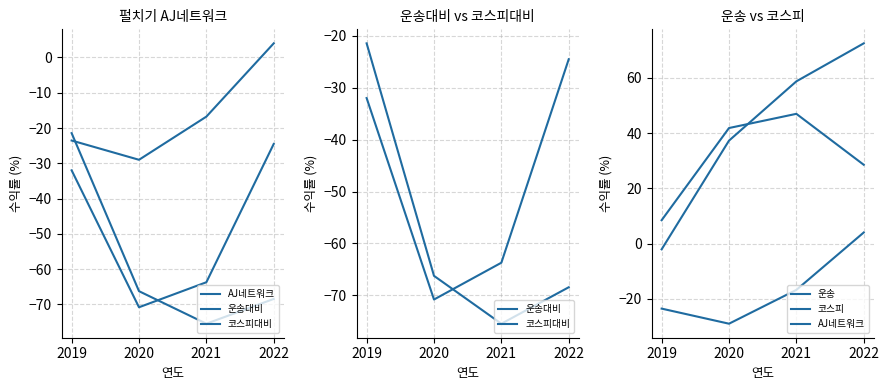

What is the difference between the highest and lowest values at 2022?

140.9